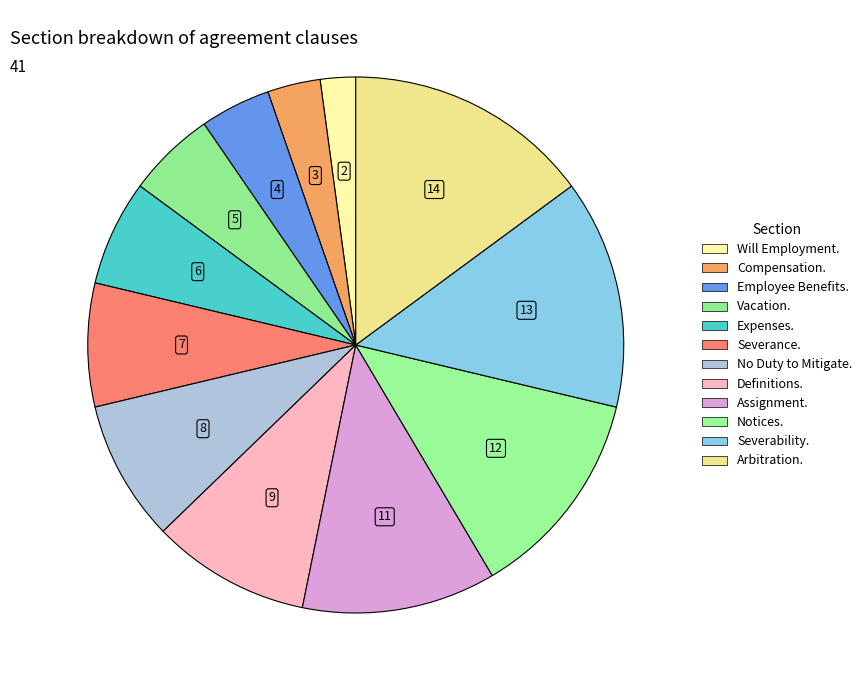

Is there a majority slice in this chart?

No